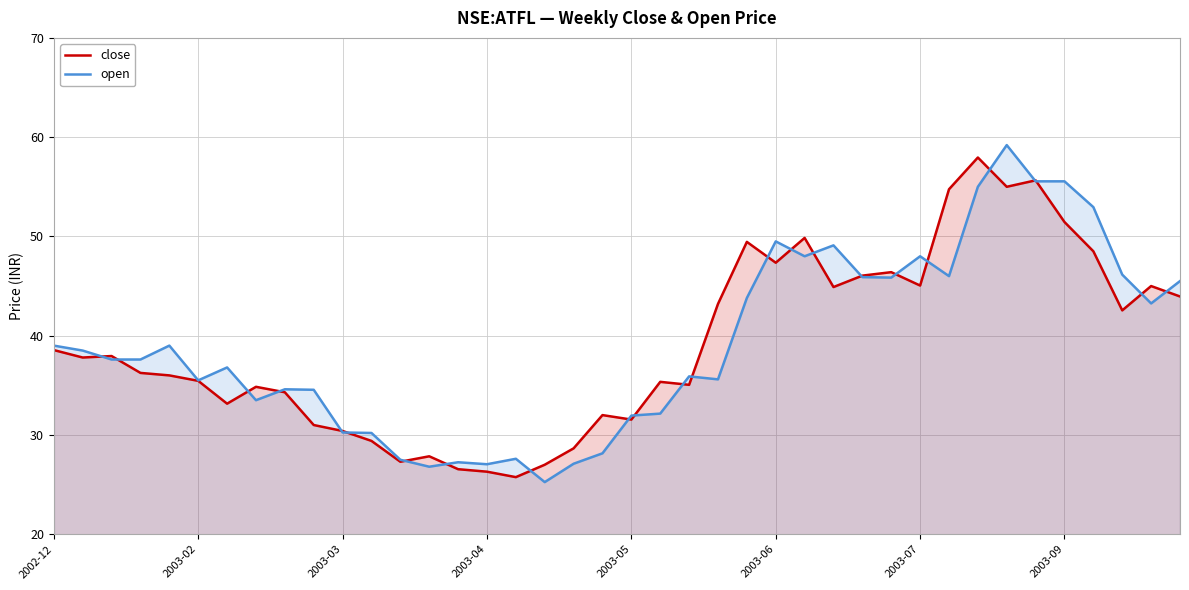

Which series ends up on top after the final intersection of open and close?

open